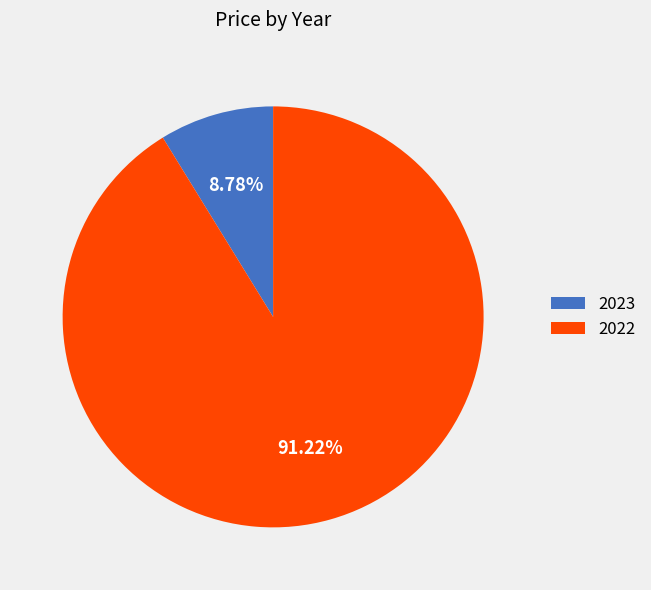

What percentage is NOT represented by 2022?

8.8%